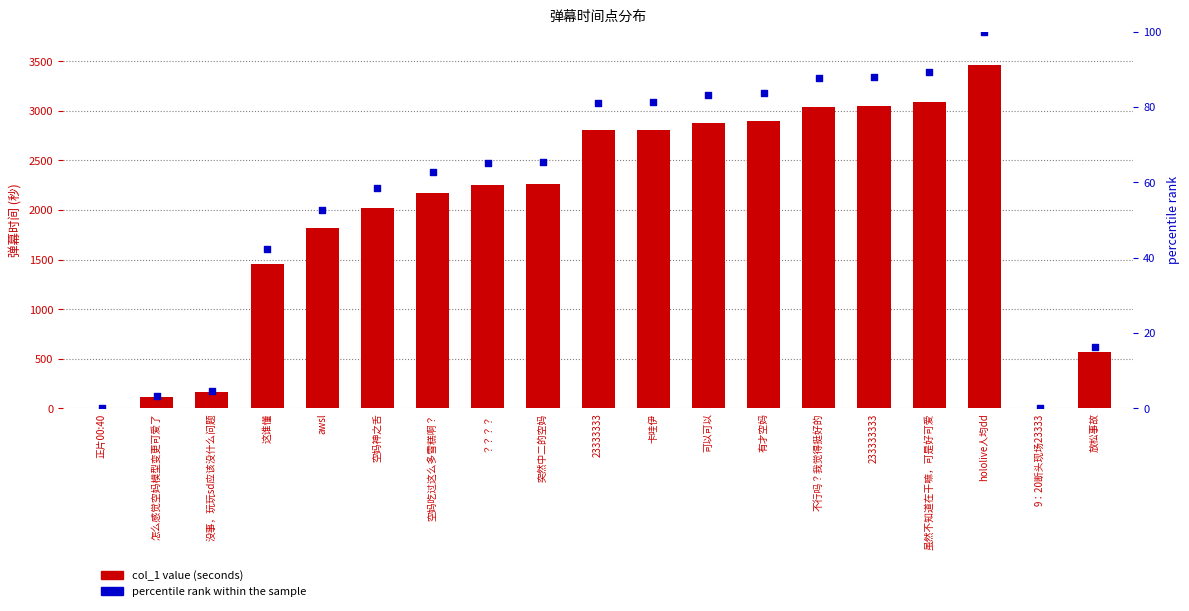

Which series reaches the minimum Y coordinate?

percentile rank within the sample